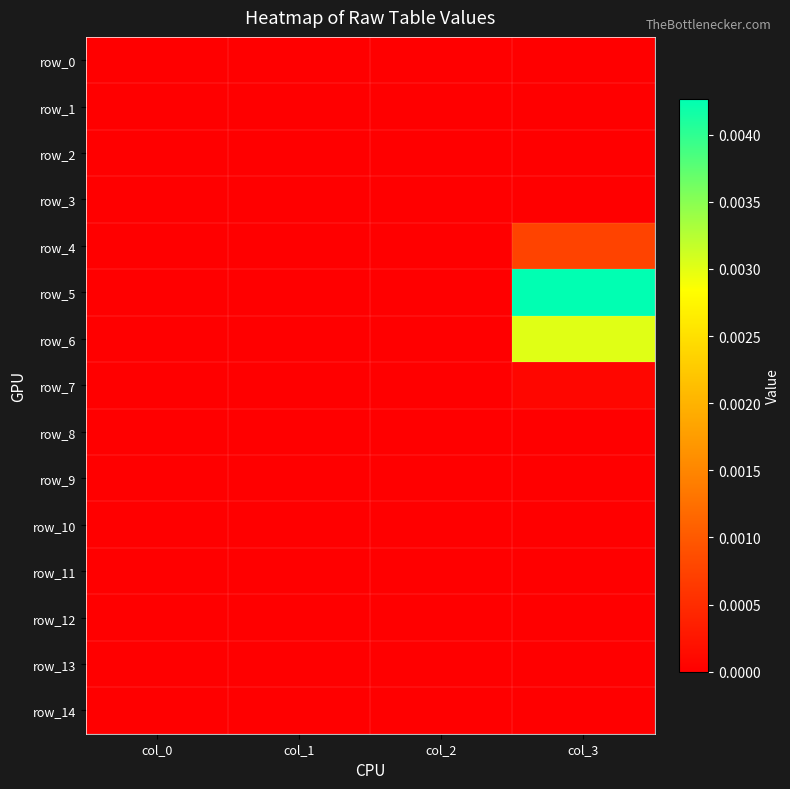

Count the number of data series in this chart.

15